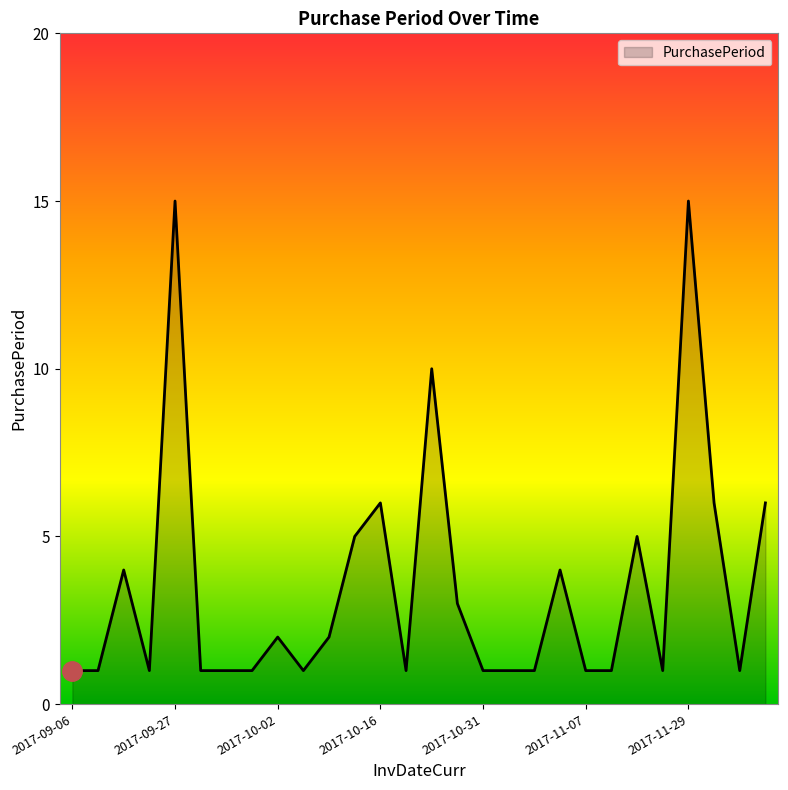

What is the greatest value displayed?

15